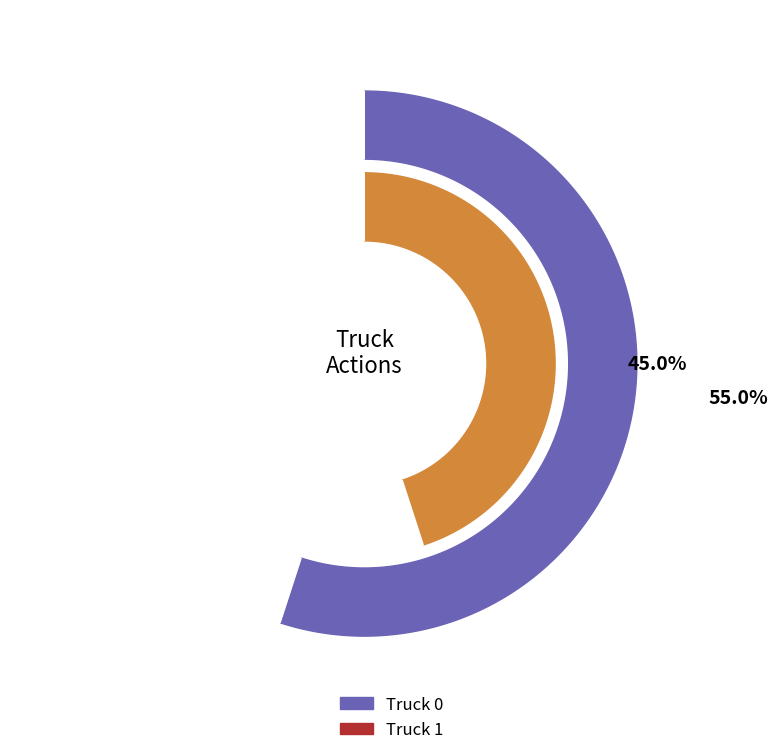

To the nearest percent, what is the difference between the Truck 0 and Truck 1 slice percentages?

10%